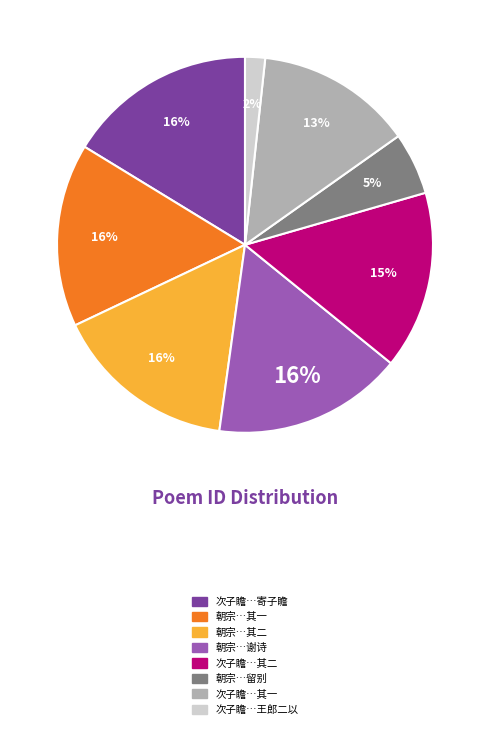

Is there a majority slice in this chart?

No